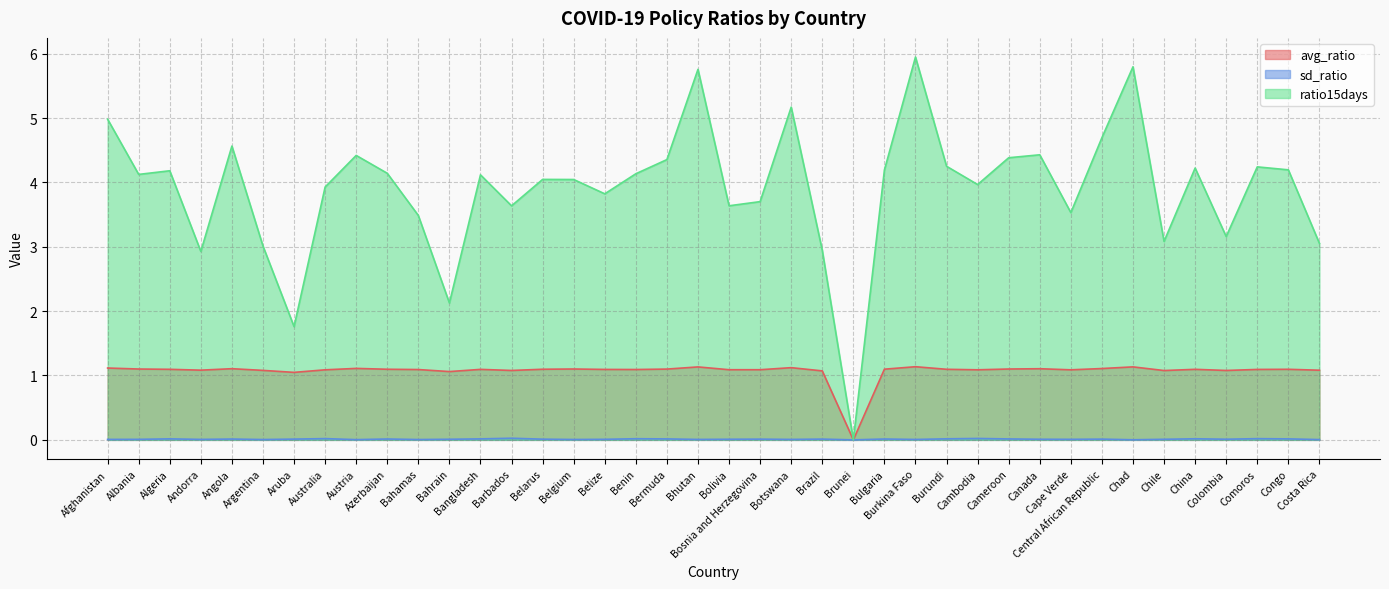

What is the difference between the highest and lowest values at Austria?

4.4